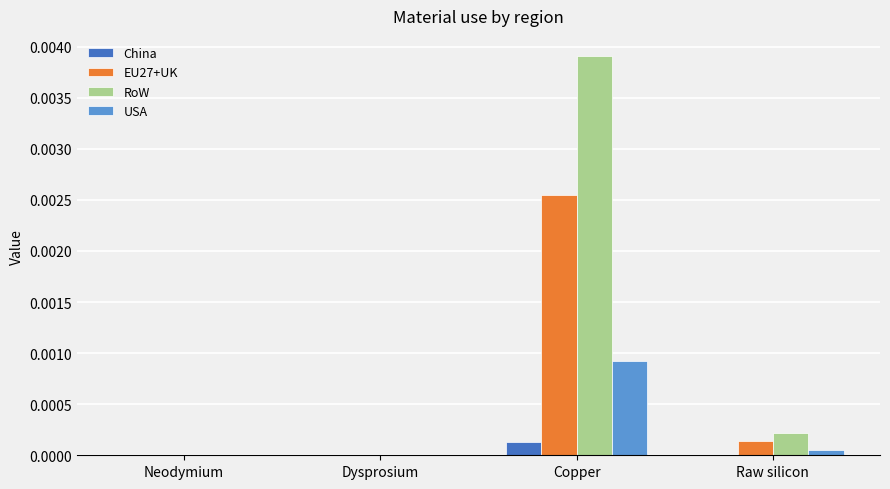

Between Dysprosium and Copper, which series saw the biggest shift?

RoW